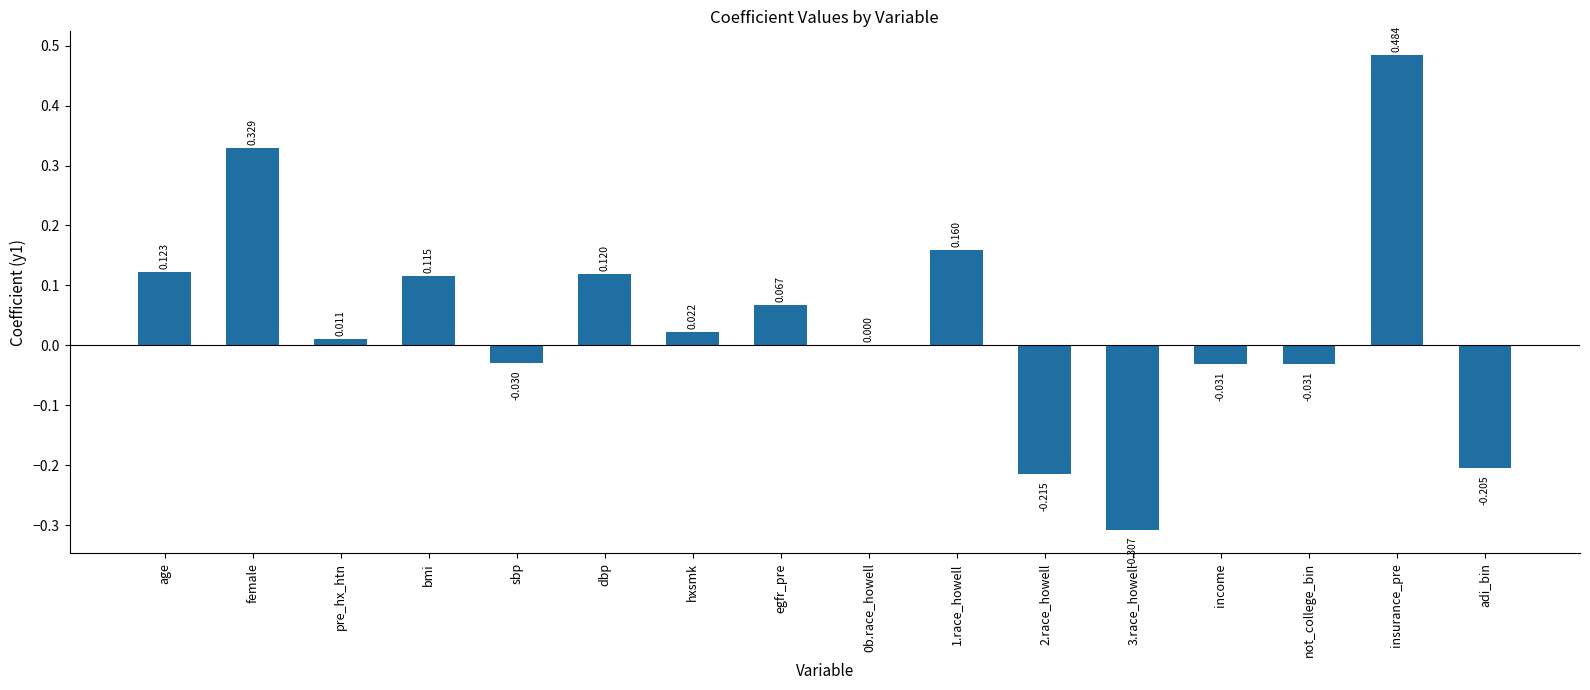

Which label corresponds to the largest value in the chart?

insurance_pre